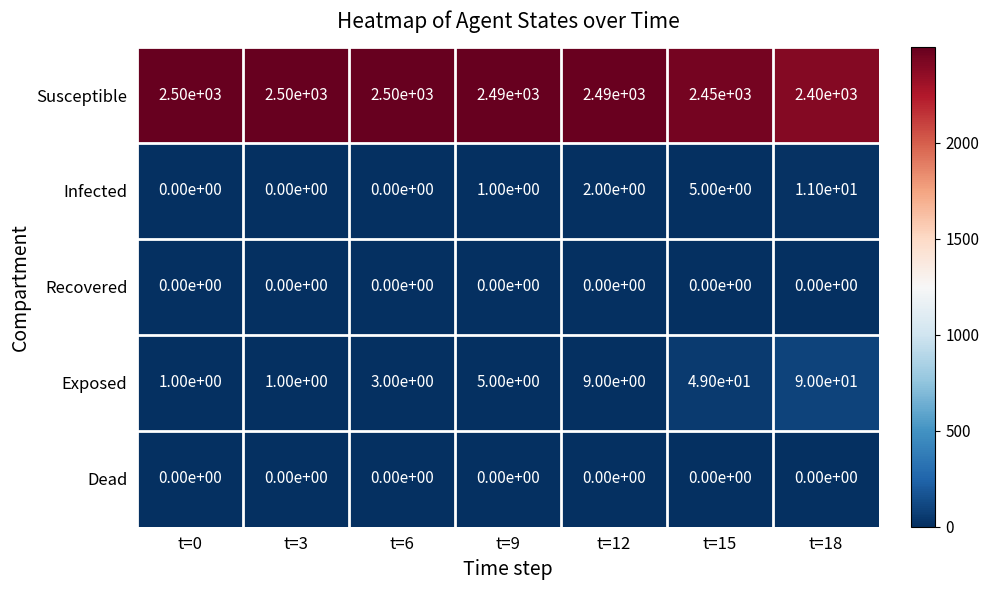

Is the value of Exposed at t=12 greater than the value of Recovered at t=6?

Yes